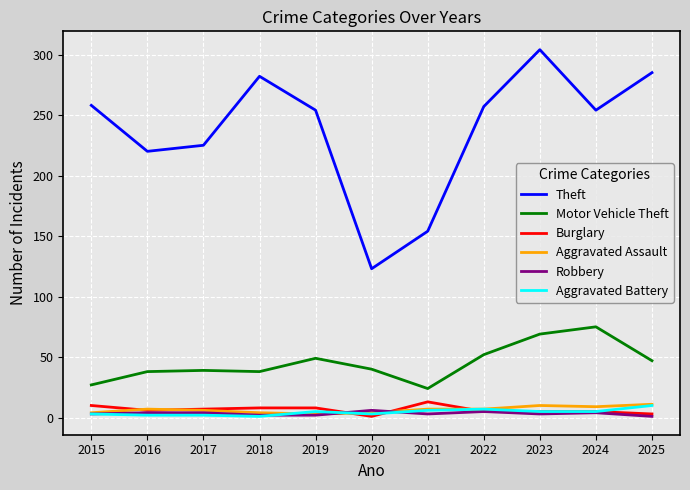

Which label corresponds to the largest value in the chart?

2023